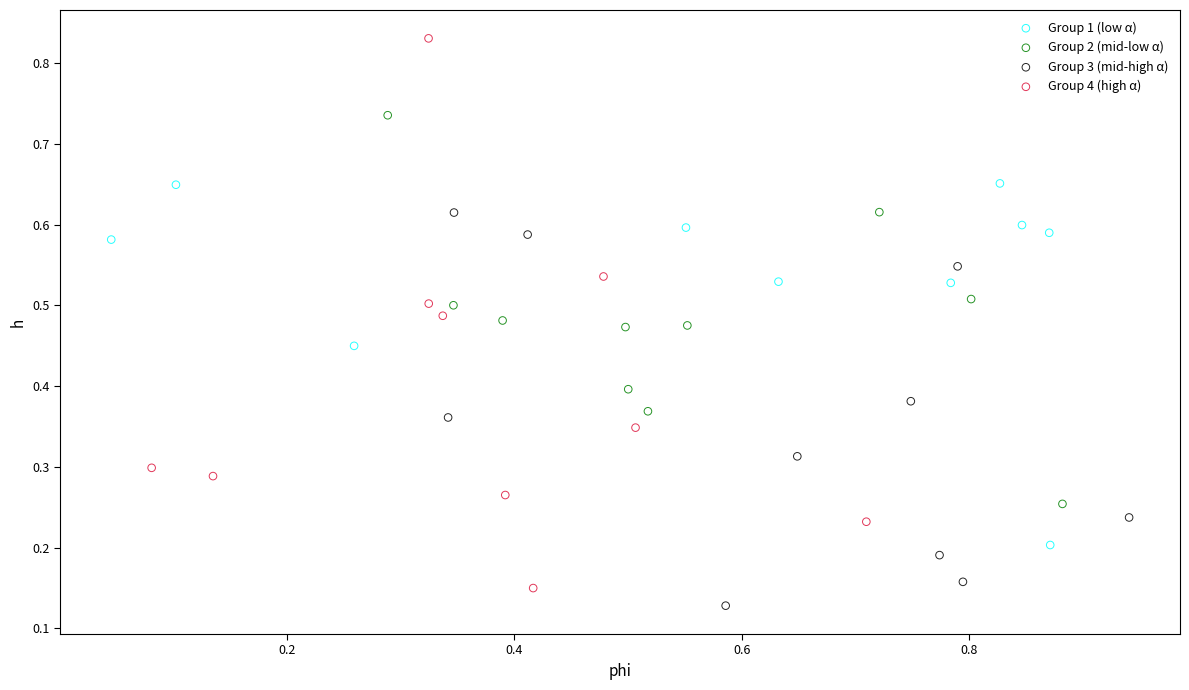

Which series has the widest spread of Y values?

Group 4 (high α)